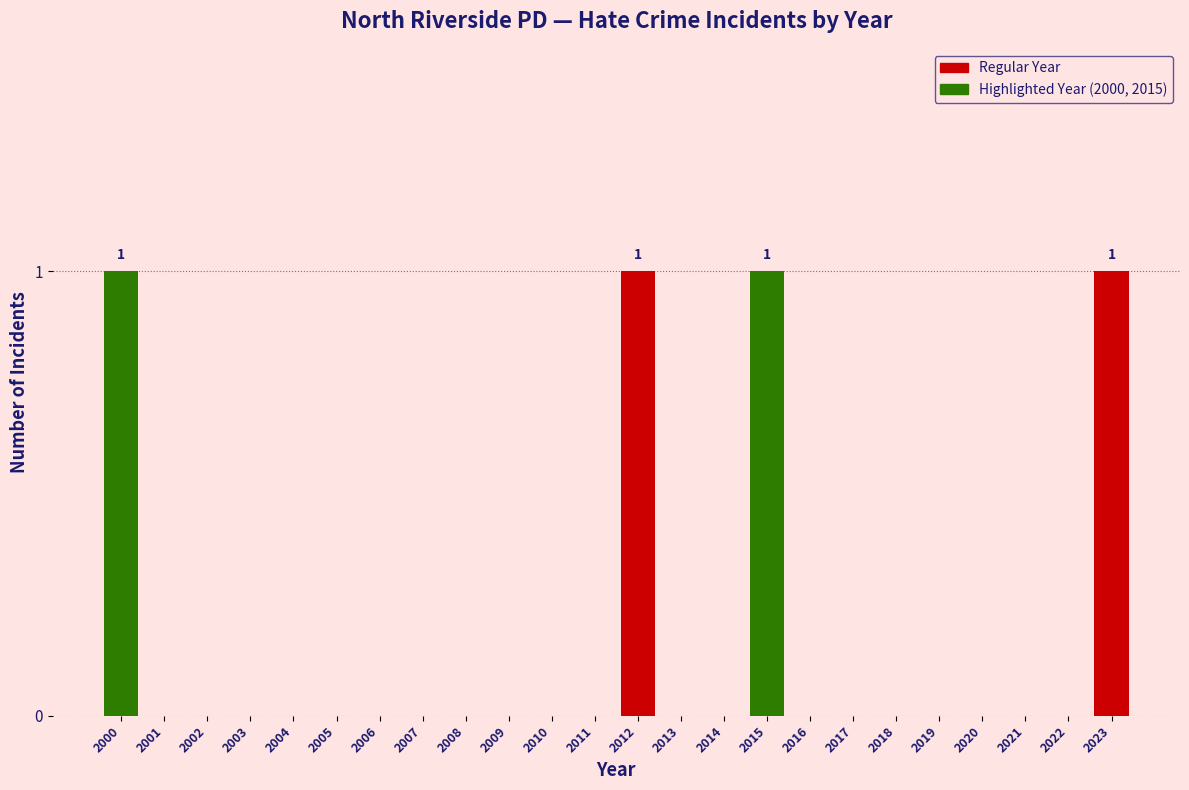

Reading right to left, list all the values displayed in this chart.

2023=1	2022=0	2021=0	2020=0	2019=0	2018=0	2017=0	2016=0	2015=1	2014=0	2013=0	2012=1	2011=0	2010=0	2009=0	2008=0	2007=0	2006=0	2005=0	2004=0	2003=0	2002=0	2001=0	2000=1